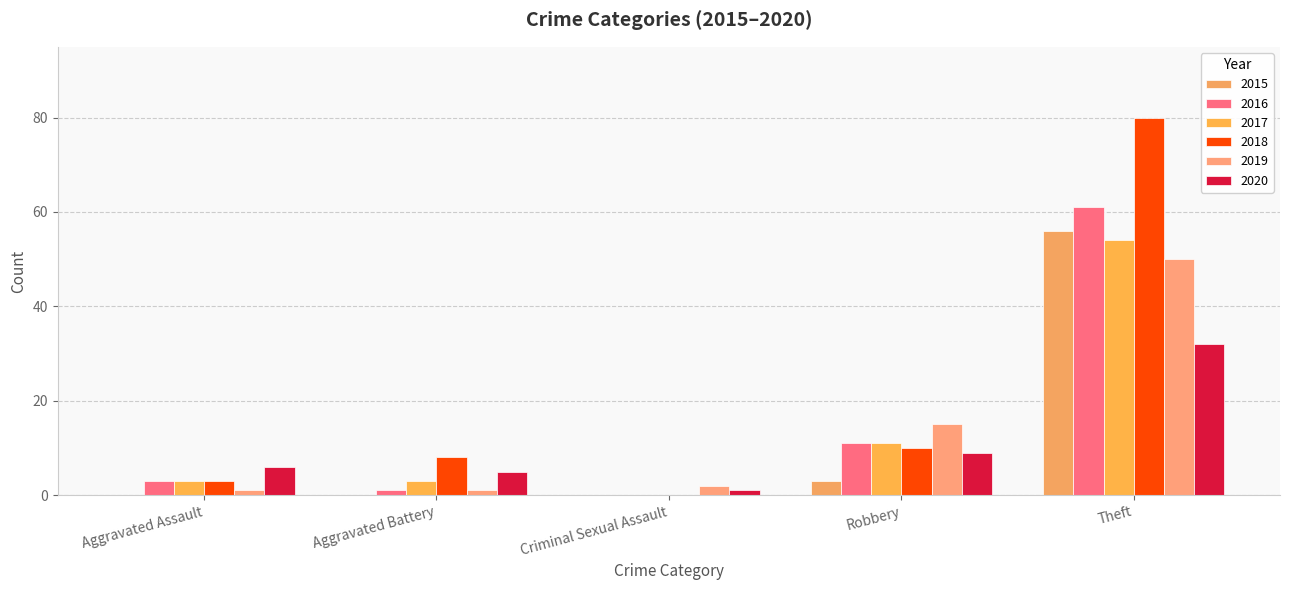

Does the chart contain stacked bars?

No